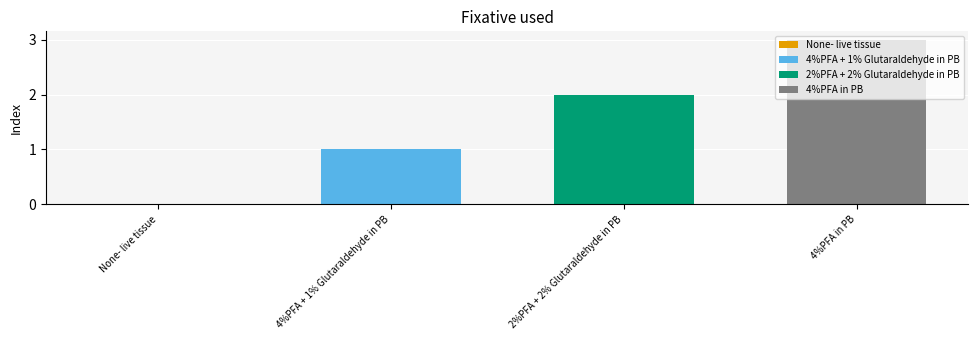

The 2%PFA + 2% Glutaraldehyde in PB series shows 3 at 2%PFA + 2% Glutaraldehyde in PB. True or false?

False